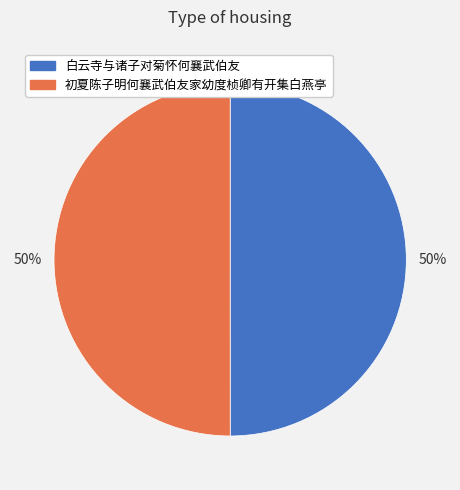

The 白云寺与诸子对菊怀何襄武伯友 slice represents 41% of the pie. True or false?

False